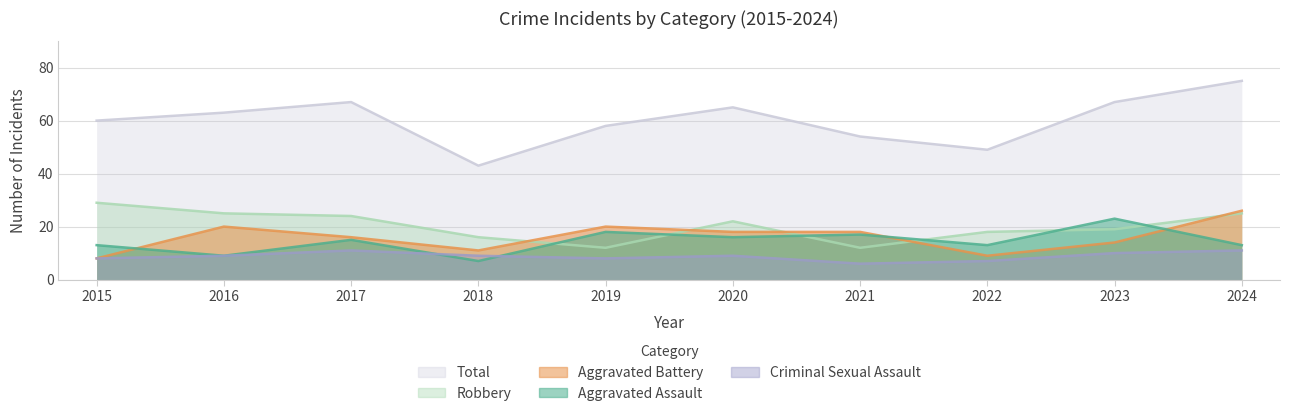

How many values in the Robbery series are below 22?

5